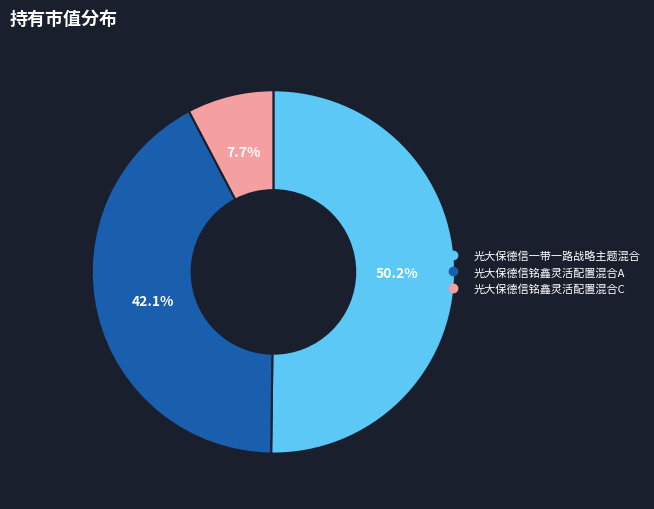

To the nearest percent, what is the combined percentage of 光大保德信铭鑫灵活配置混合A and 光大保德信铭鑫灵活配置混合C?

50%